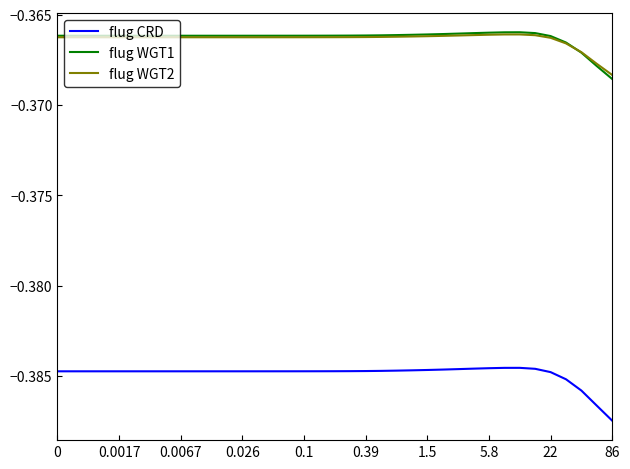

True or false: flug CRD and flug WGT1 cross at least once.

False